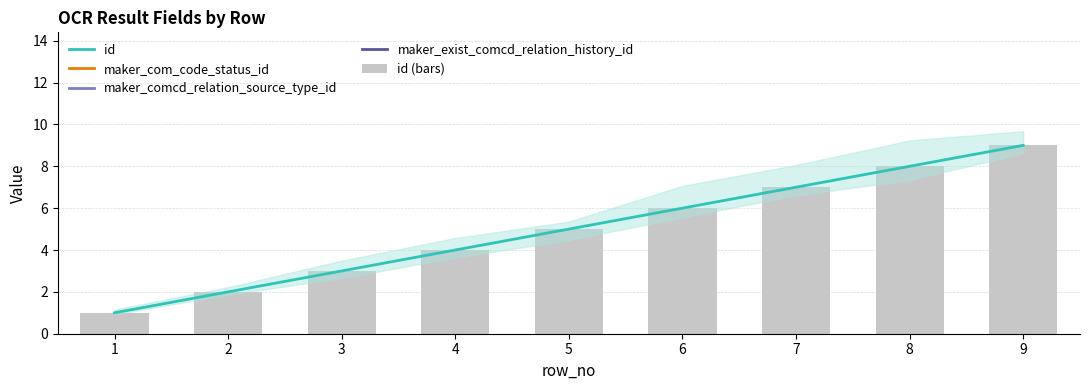

At which label is maker_exist_comcd_relation_history_id closest to 20?

1